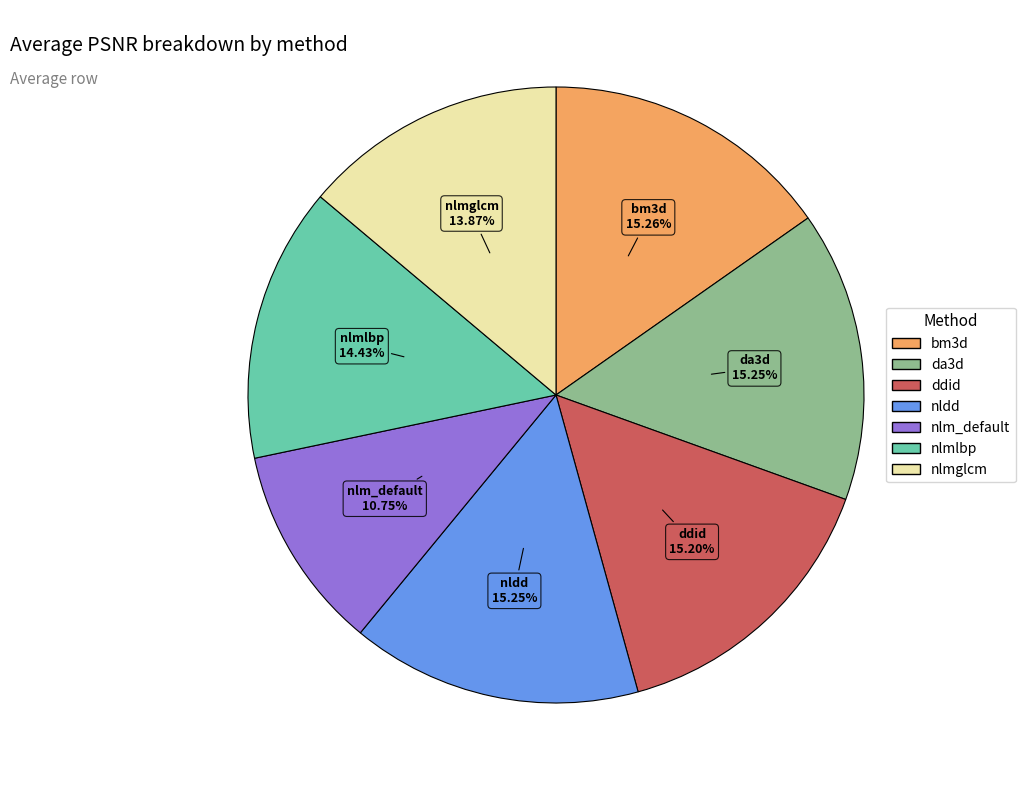

The nldd slice represents 15% of the pie. True or false?

True